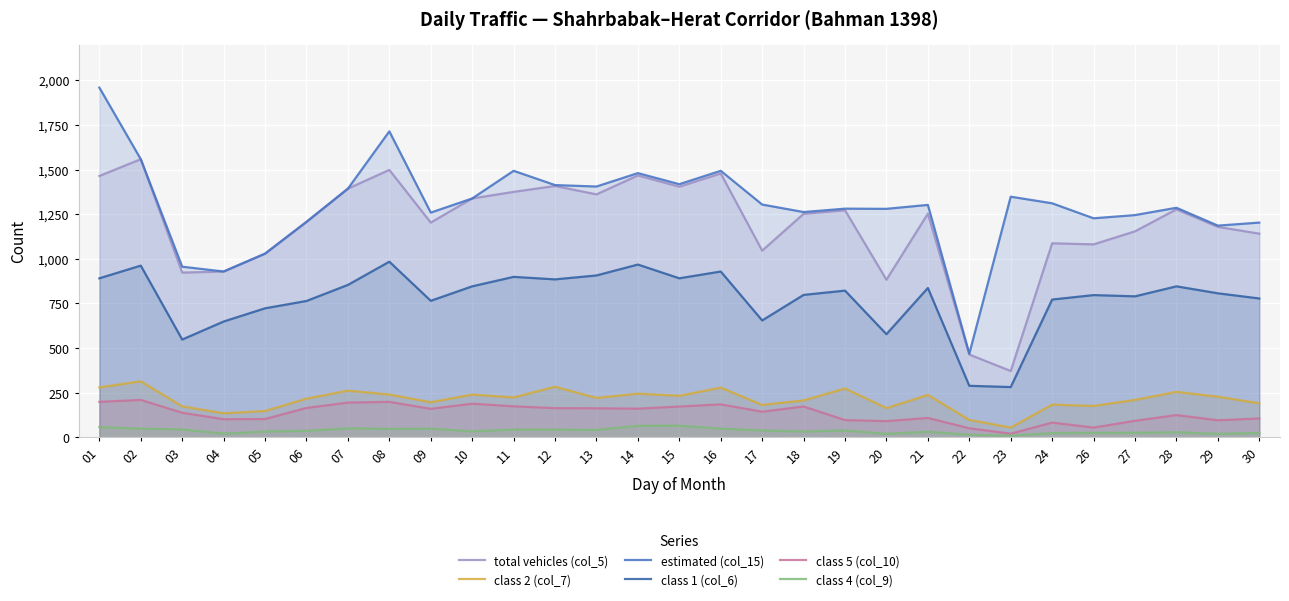

The class 5 (col_10) series shows 95 at 09. True or false?

False